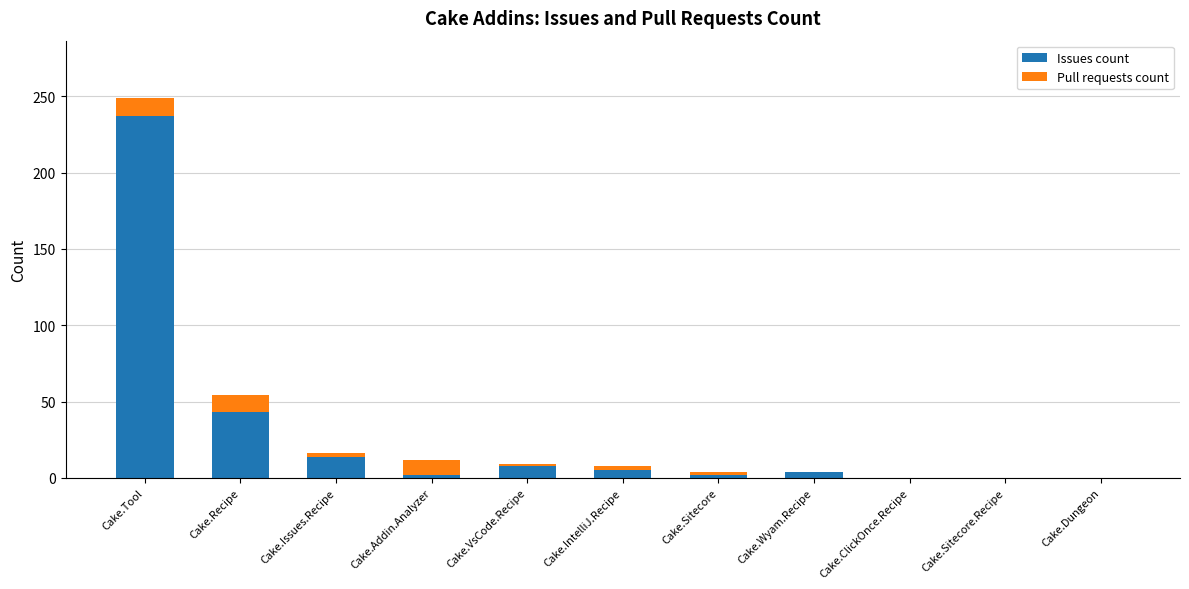

Is it true that Issues count equals 0 at Cake.Dungeon?

True